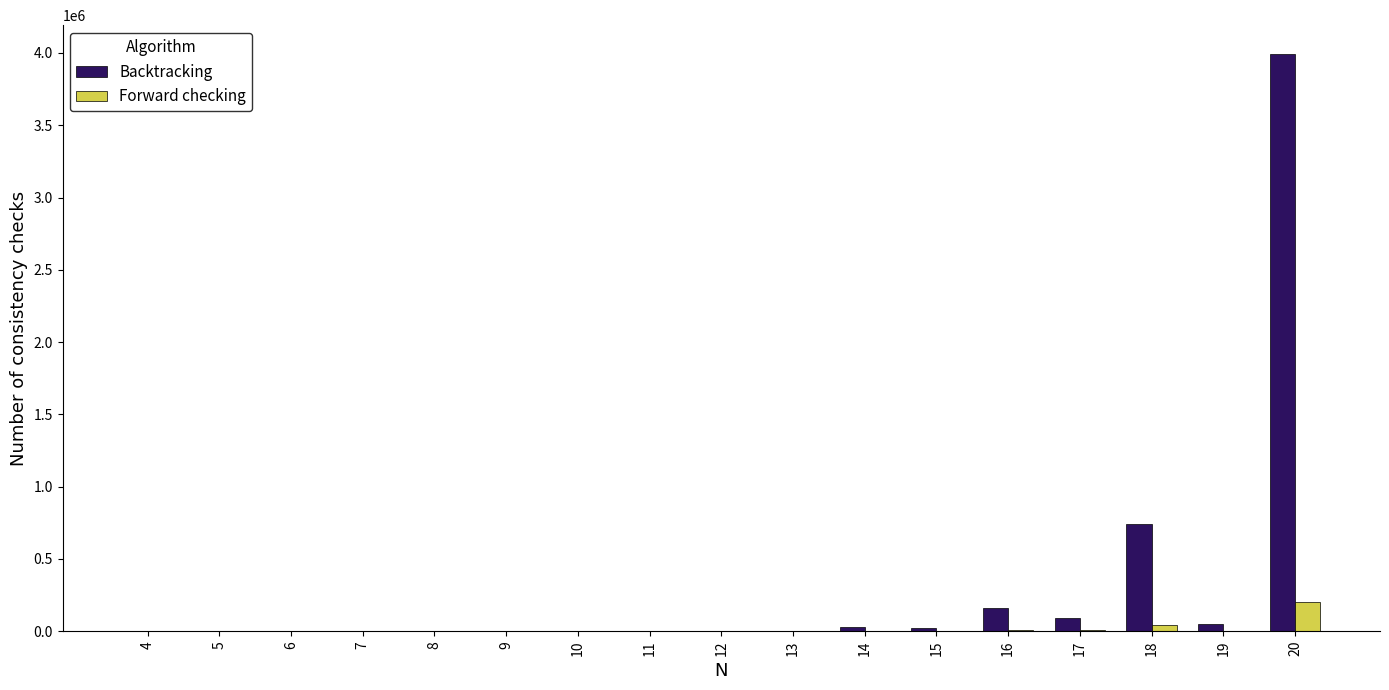

What are all the series names shown in the legend?

Backtracking, Forward checking